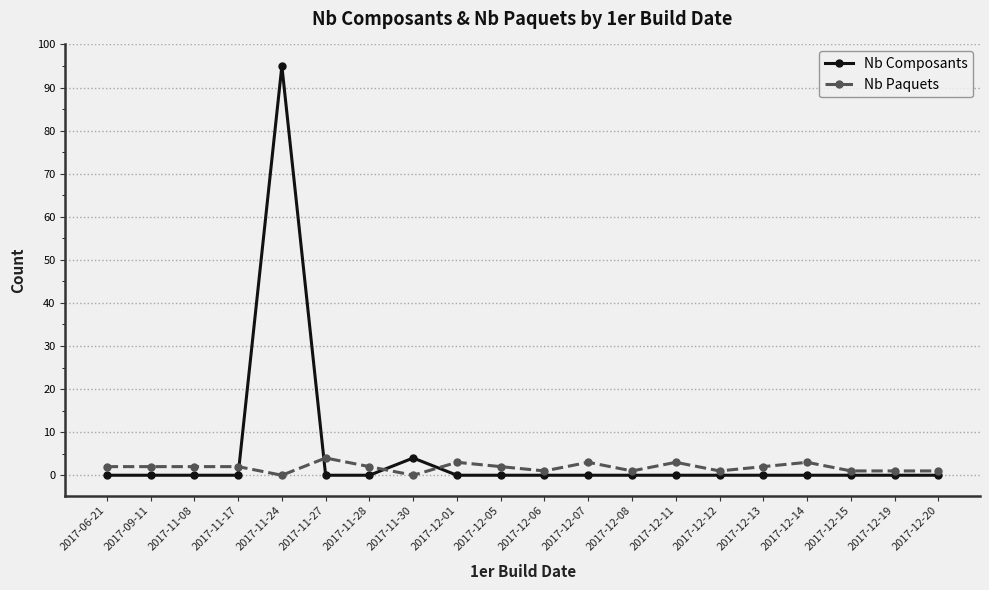

Reading left to right, extract all data points from this chart.

Nb Composants: 0	0	0	0	95	0	0	4	0	0	0	0	0	0	0	0	0	0	0	0
Nb Paquets: 2	2	2	2	0	4	2	0	3	2	1	3	1	3	1	2	3	1	1	1